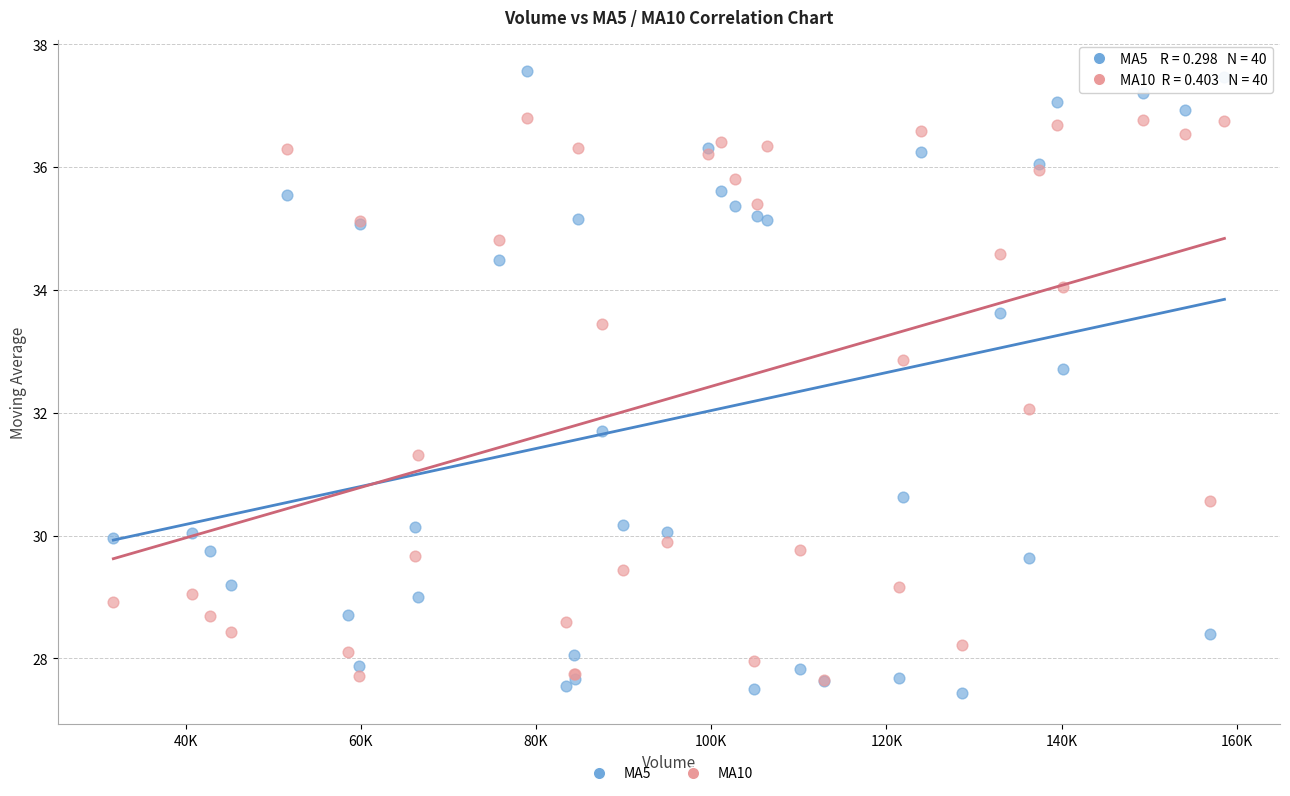

Which series contains the highest Y value?

MA5